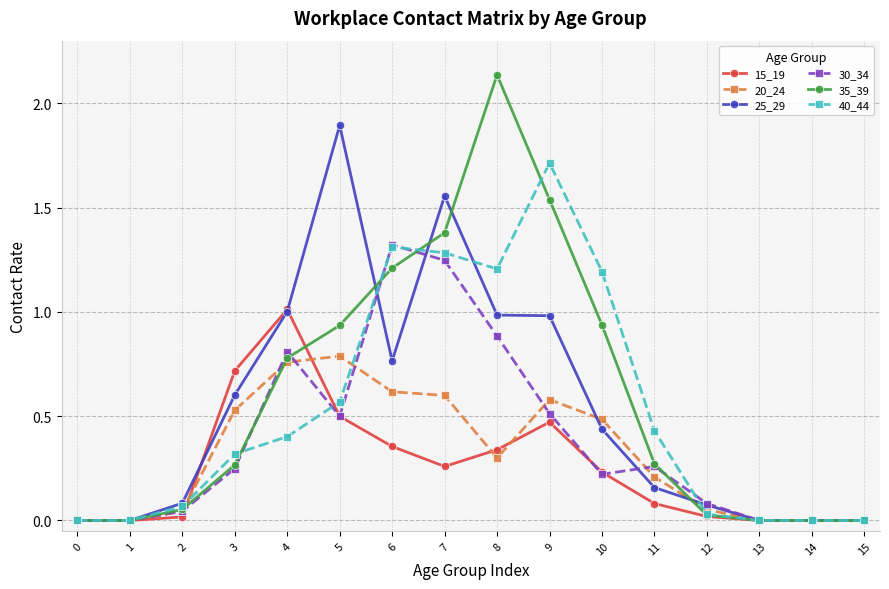

The value of 15_19 at 0 is 0.0. True or false?

True